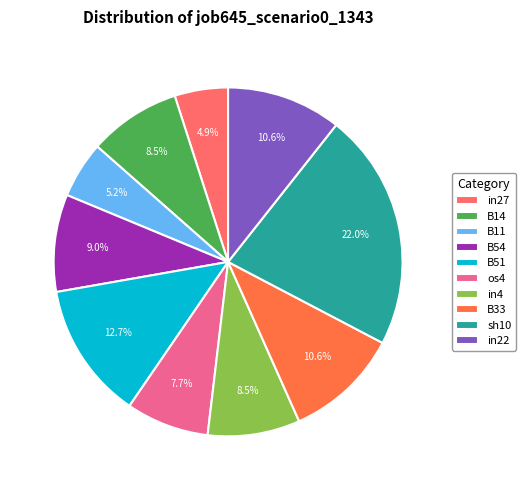

To the nearest percent, what is the difference between the largest and smallest slice percentages?

17%